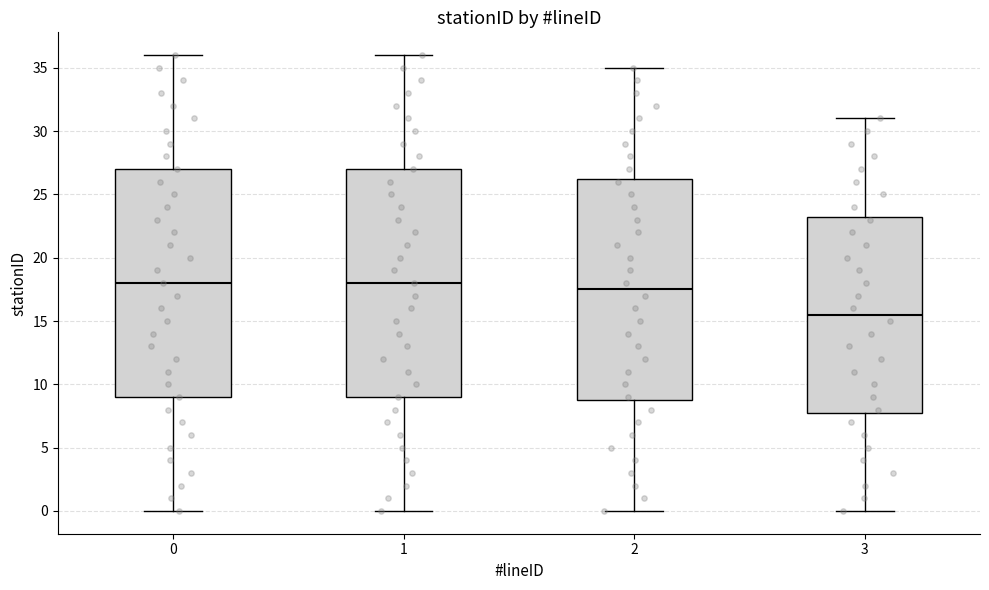

Where is the lower edge of the box at x = 1 on the y-axis? The values are not printed on the chart, so give them approximately, as read against the axis.

9.0